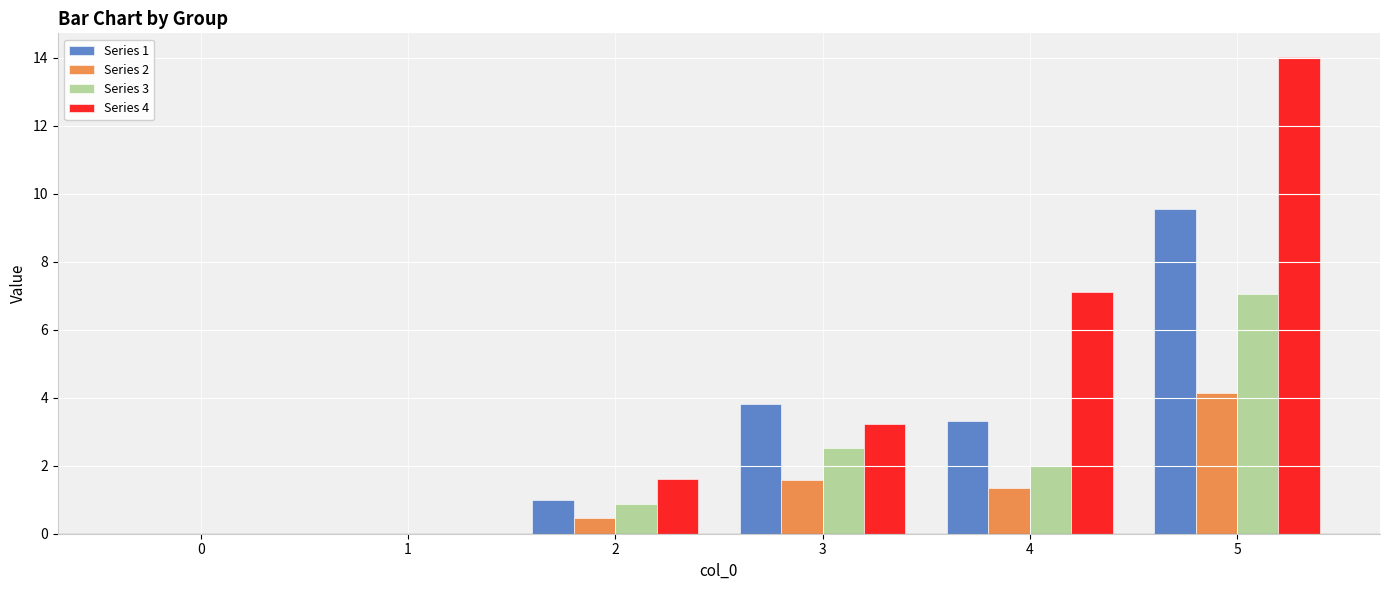

The Series 1 series shows 0.0 at 0. True or false?

True